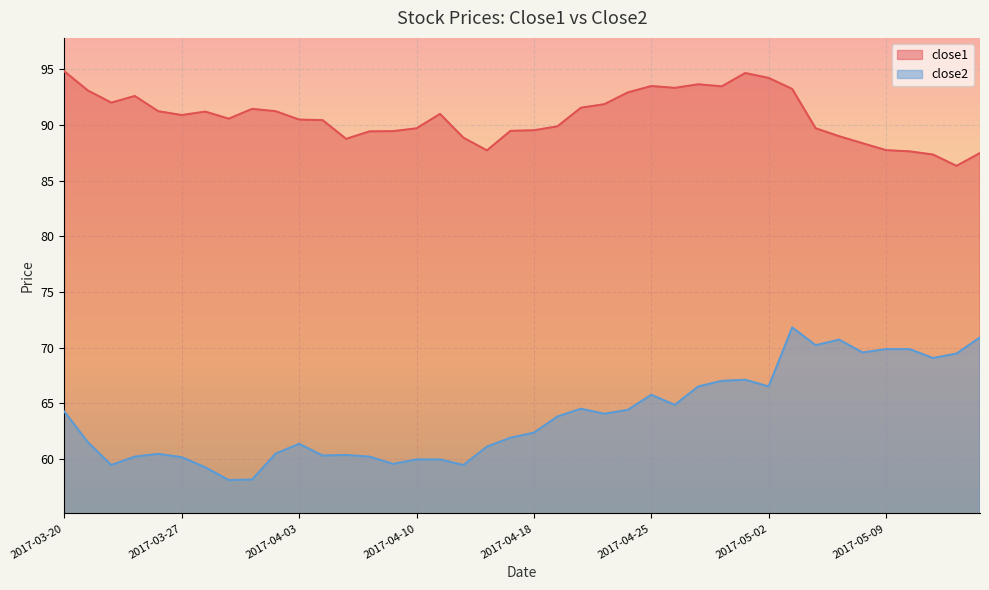

The value of close1 at 2017-03-24 is 91.2. True or false?

True